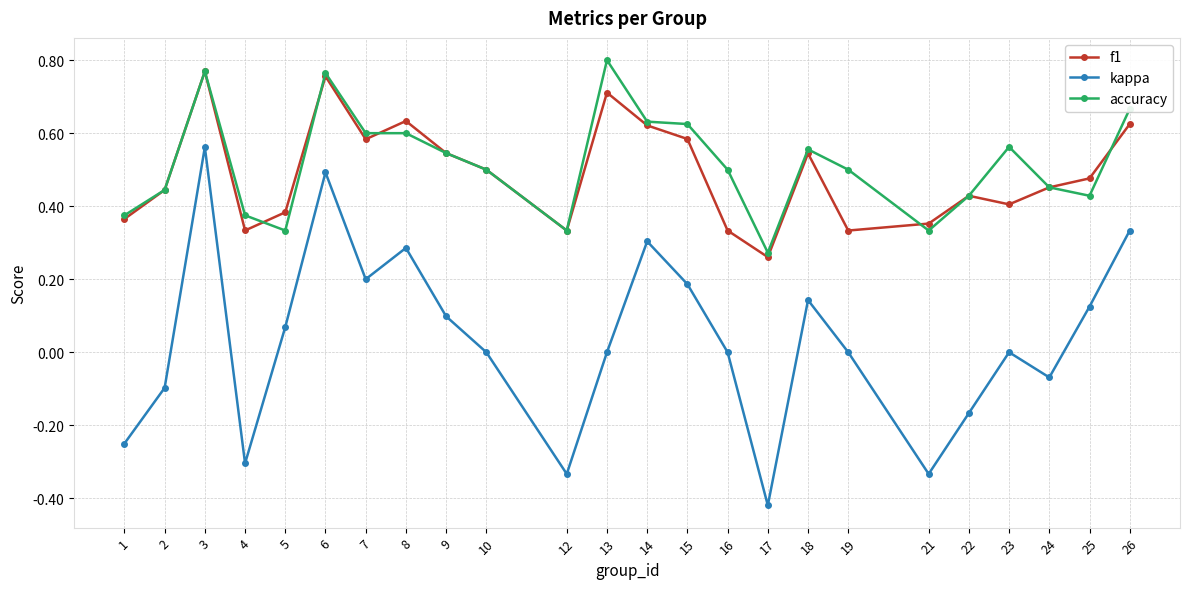

At which category is the sum across all series the highest?

3